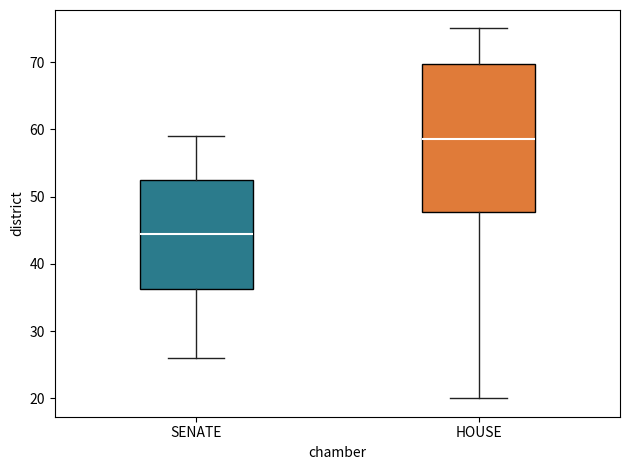

Where does the lower whisker of the box for SENATE end on the y-axis? The values are not printed on the chart, so give them approximately, as read against the axis.

26